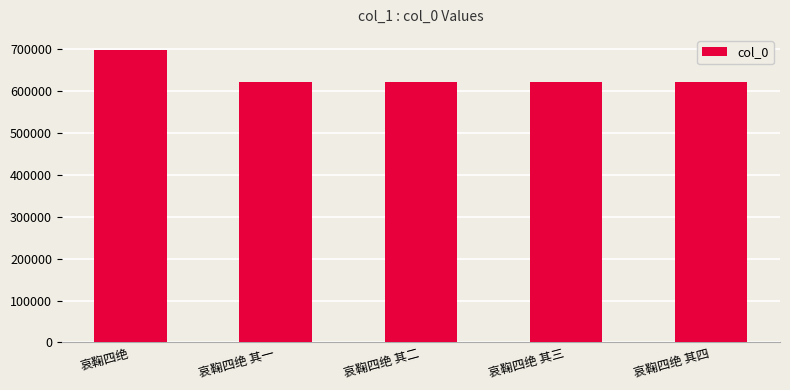

Between 哀鞠四绝 其三 and 哀鞠四绝, which is larger?

哀鞠四绝